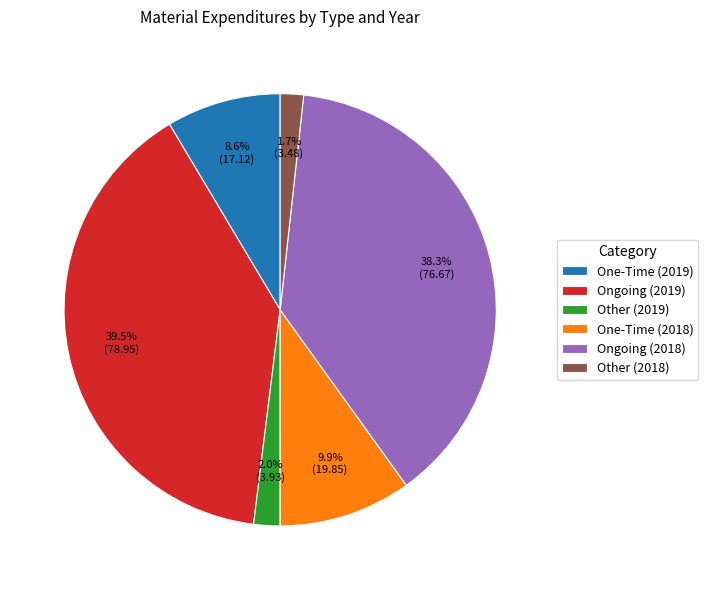

Is there a majority slice in this chart?

No